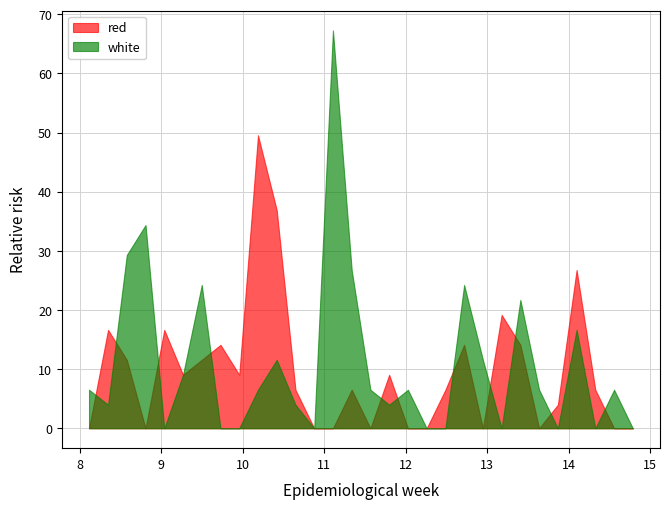

What is the highest value of the red series?

49.6